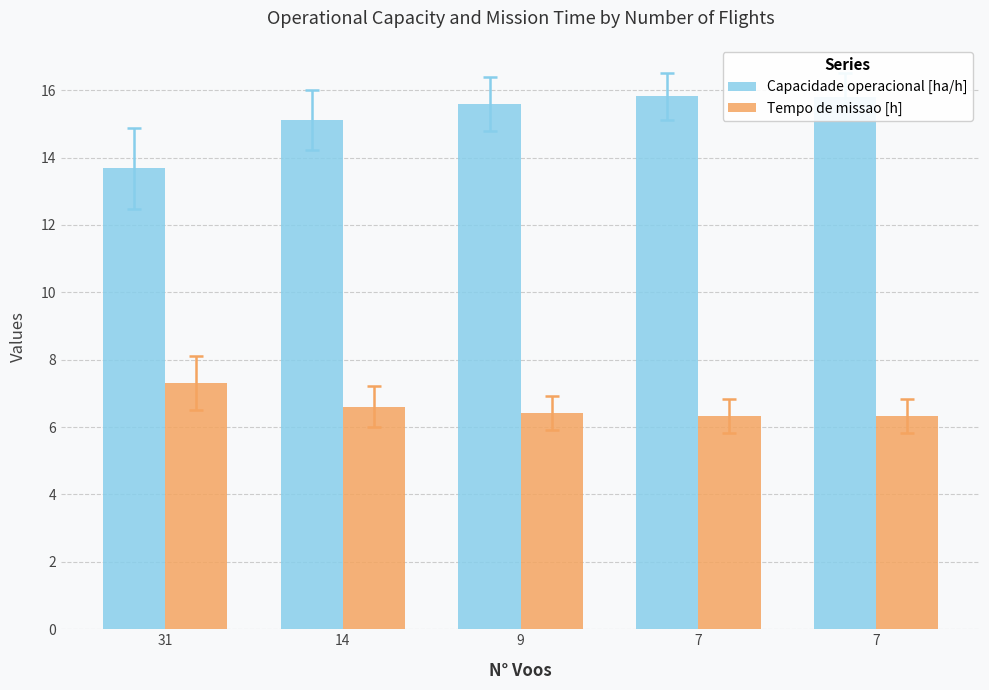

At which category is the sum across all series the highest?

7